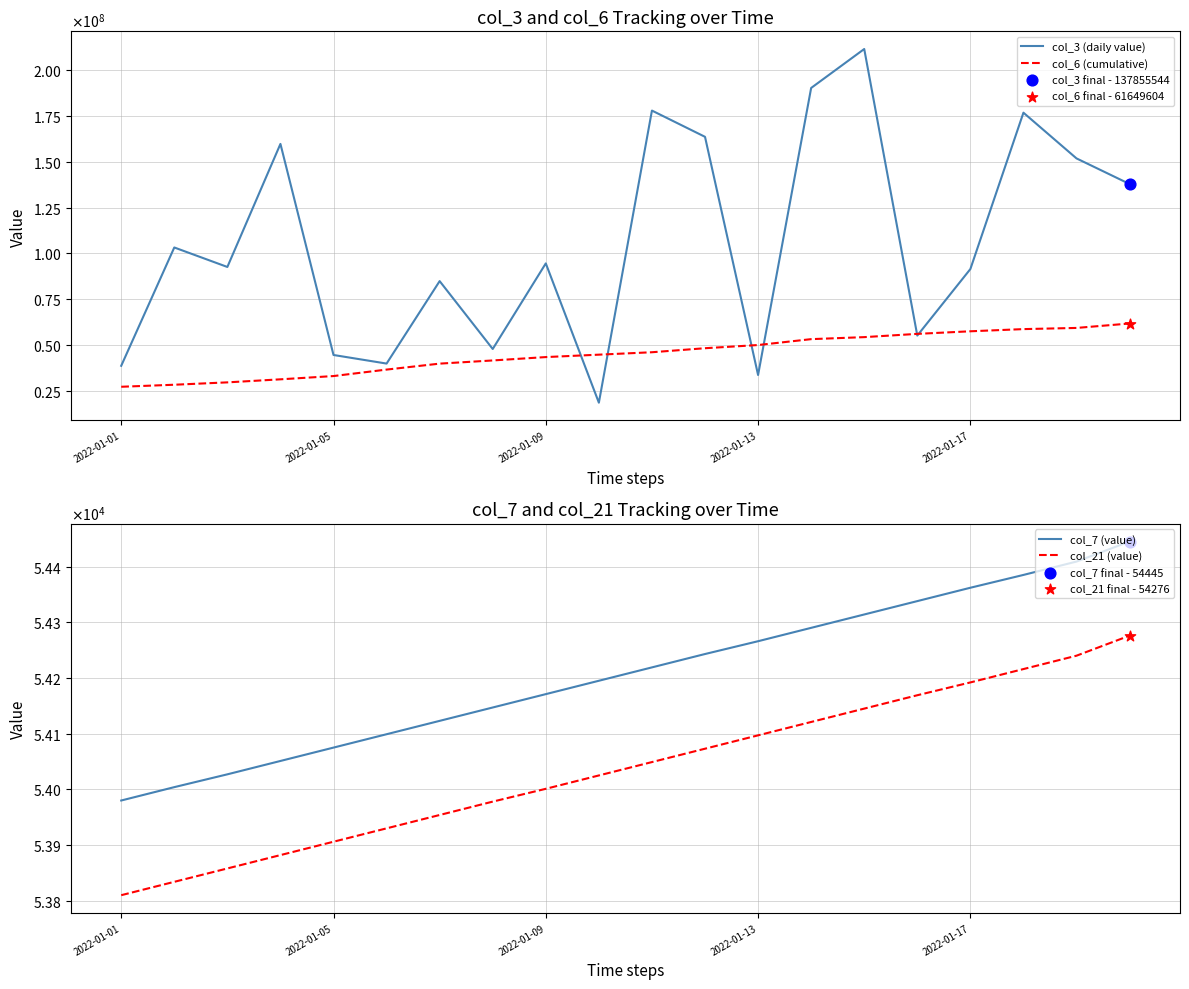

What are all the series names shown in the legend?

col_3 (daily value), col_6 (cumulative), col_7 (value), col_21 (value)